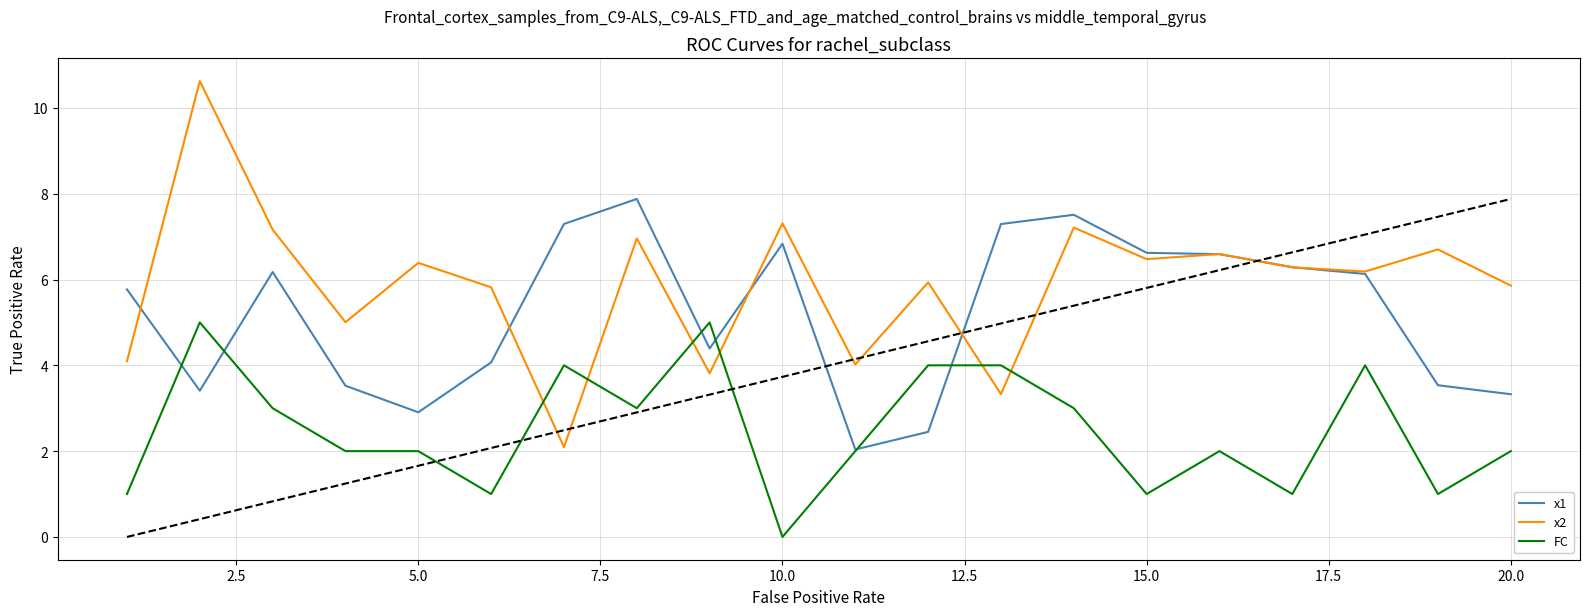

True or false: x2 has more than 0 points higher than both neighbors.

True